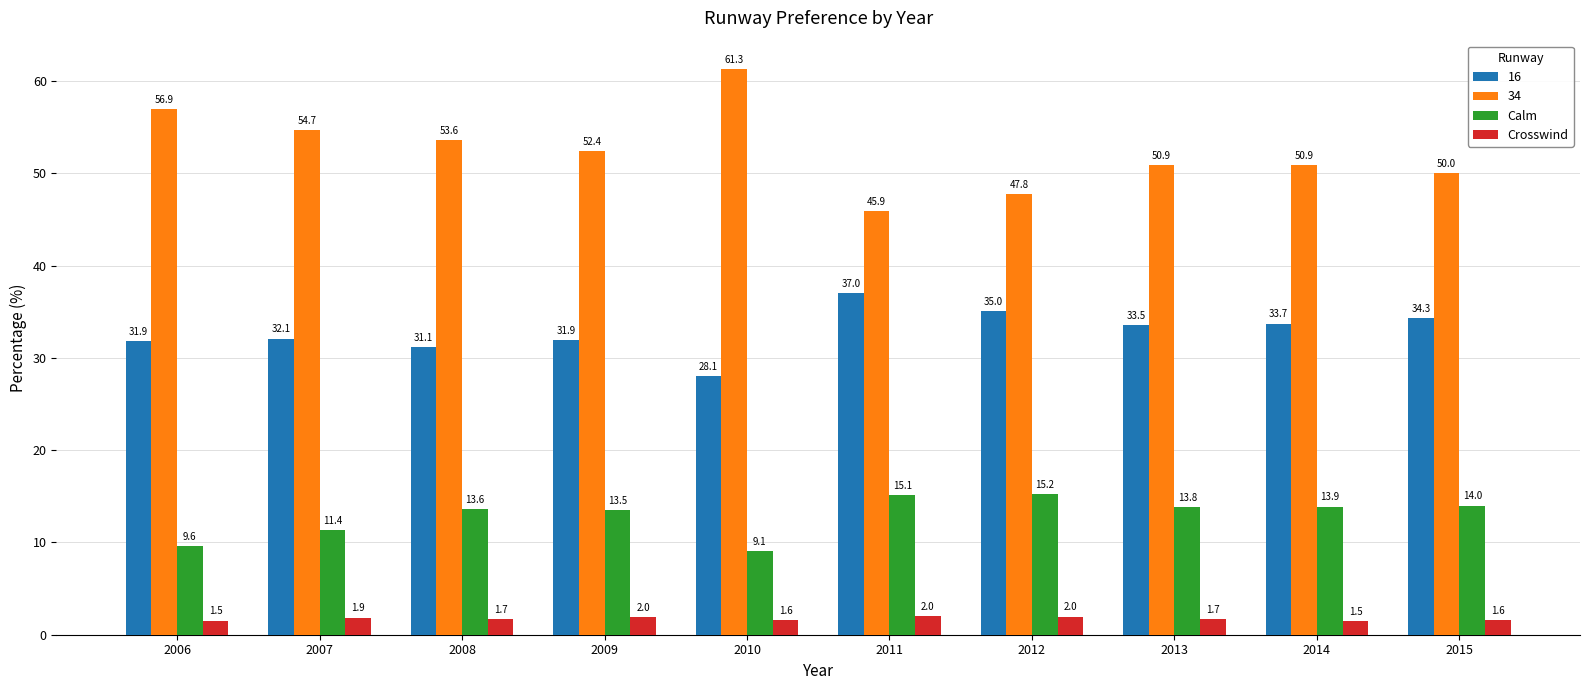

List the series in order of their overall mean, highest first.

34, 16, Calm, Crosswind